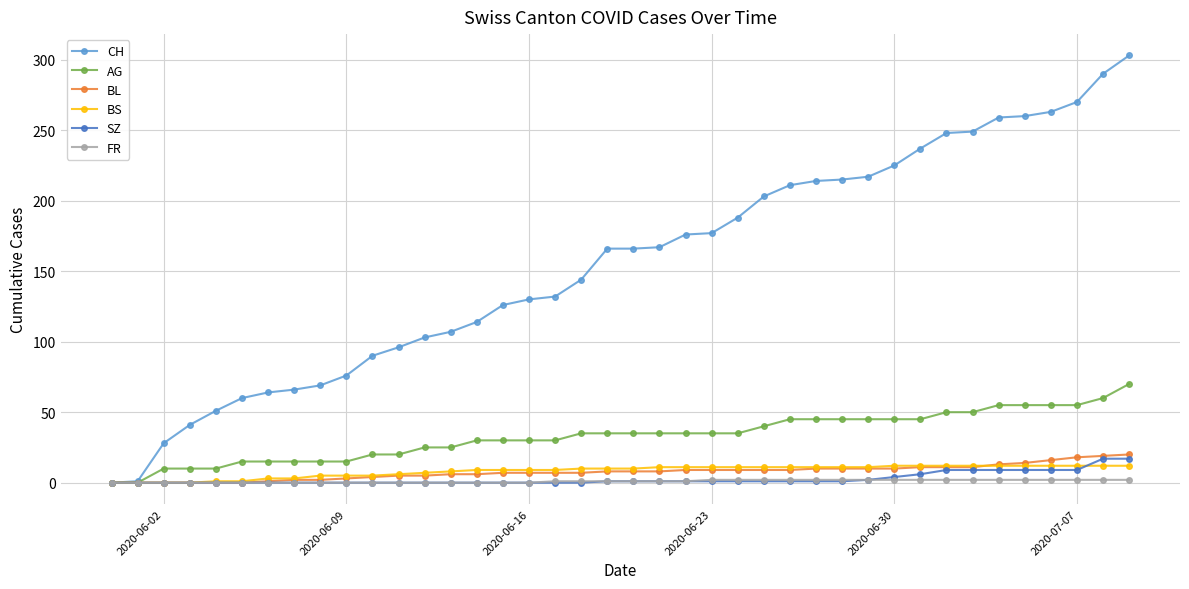

Which series has the largest range (max minus min)?

CH